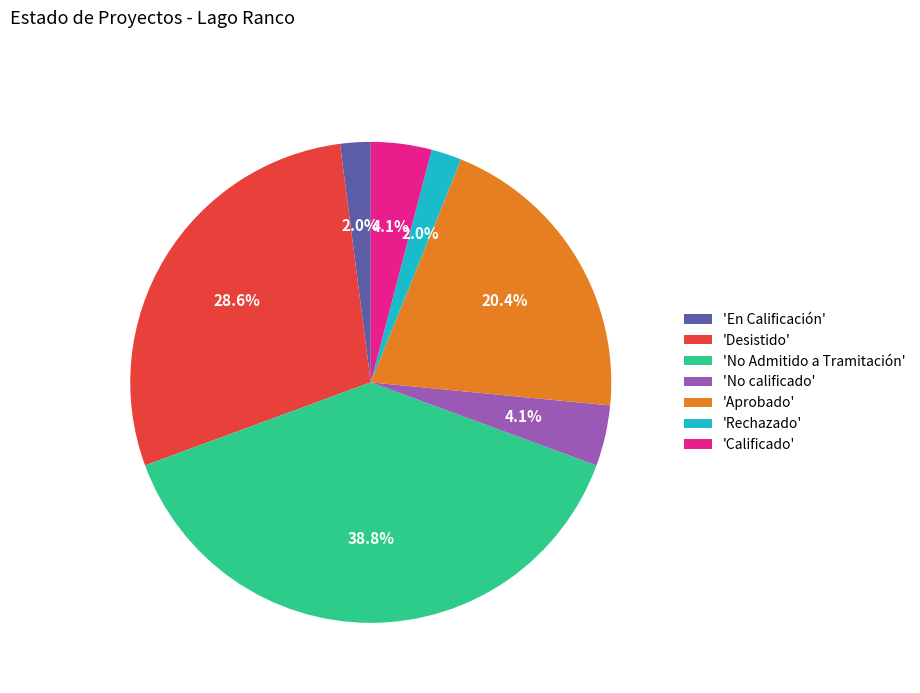

Which slice is the largest?

'No Admitido a Tramitación'